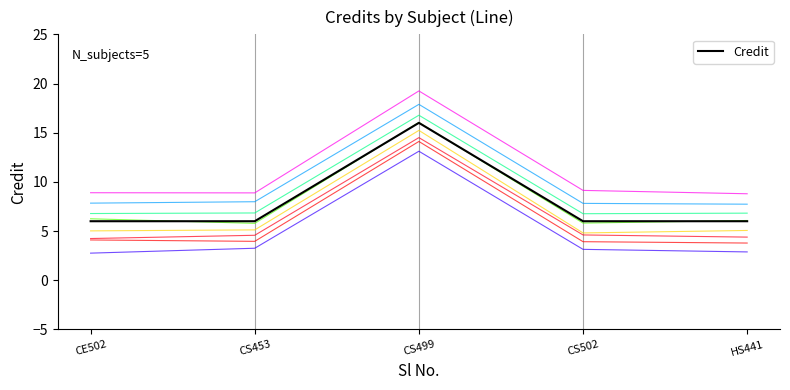

Is it true that the value at HS441 is 6?

True